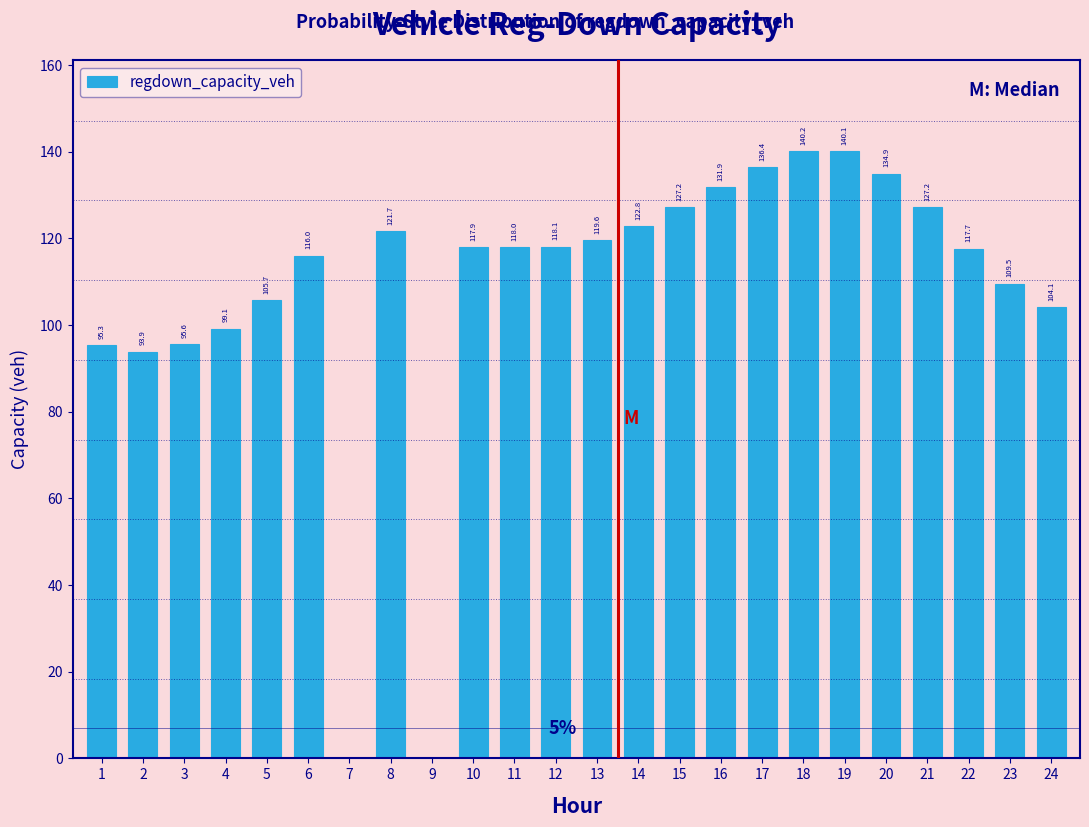

Reading left to right, extract all data points from this chart.

1=95.3	2=93.9	3=95.6	4=99.1	5=105.7	6=116.0	7=0.0	8=121.7	9=0.0	10=117.9	11=118.0	12=118.1	13=119.6	14=122.8	15=127.2	16=131.9	17=136.4	18=140.2	19=140.1	20=134.9	21=127.2	22=117.7	23=109.5	24=104.1